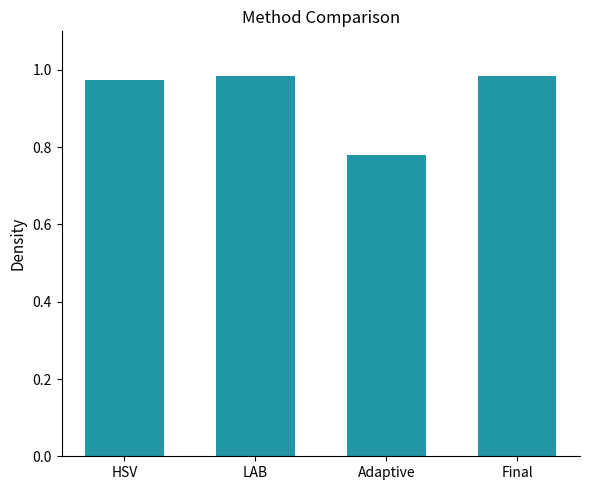

How many categories are shown in the chart?

4